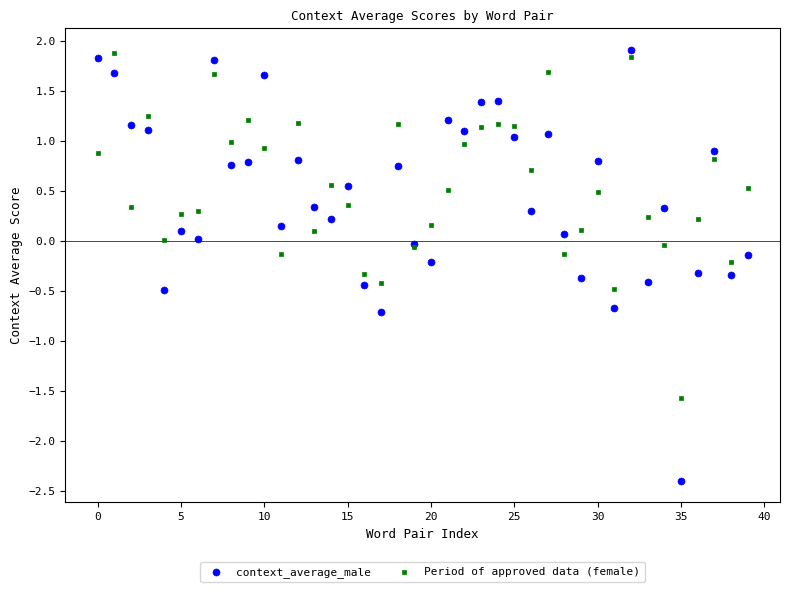

Which series has the largest Y range (max minus min)?

context_average_male